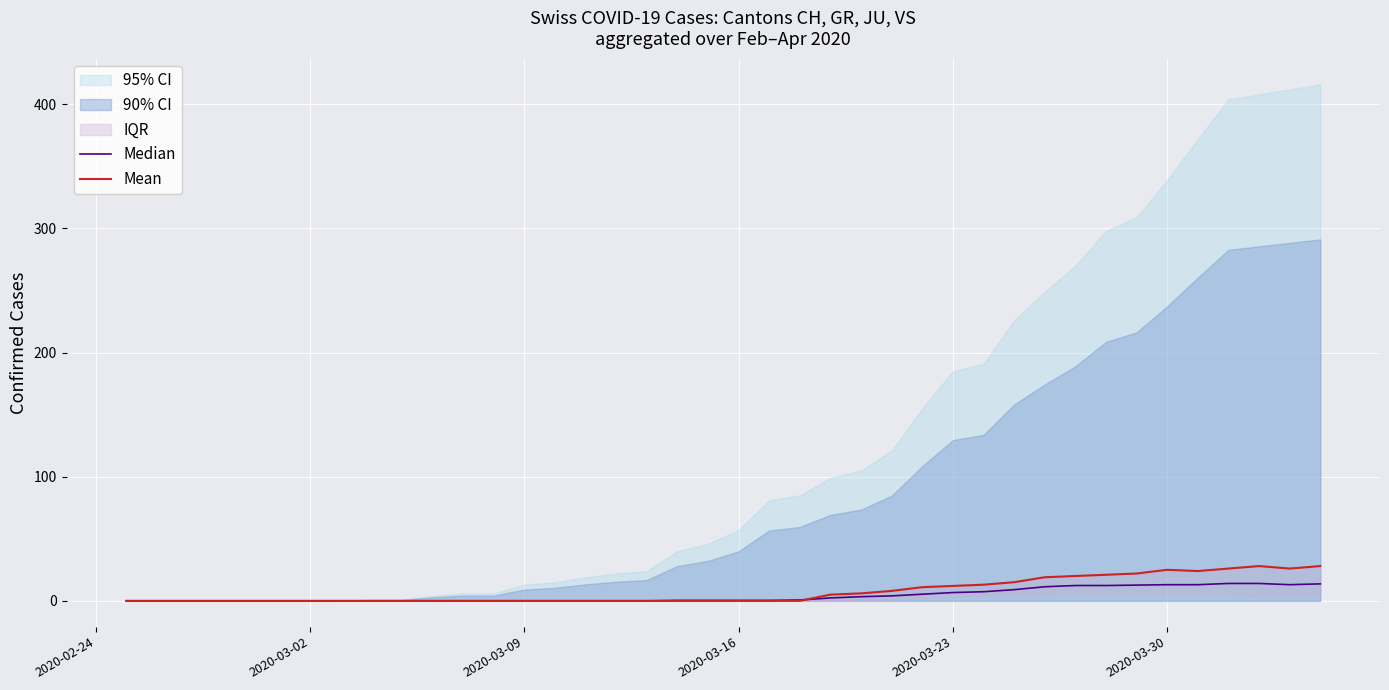

Rank the series by their average value, from highest to lowest.

Mean, Median